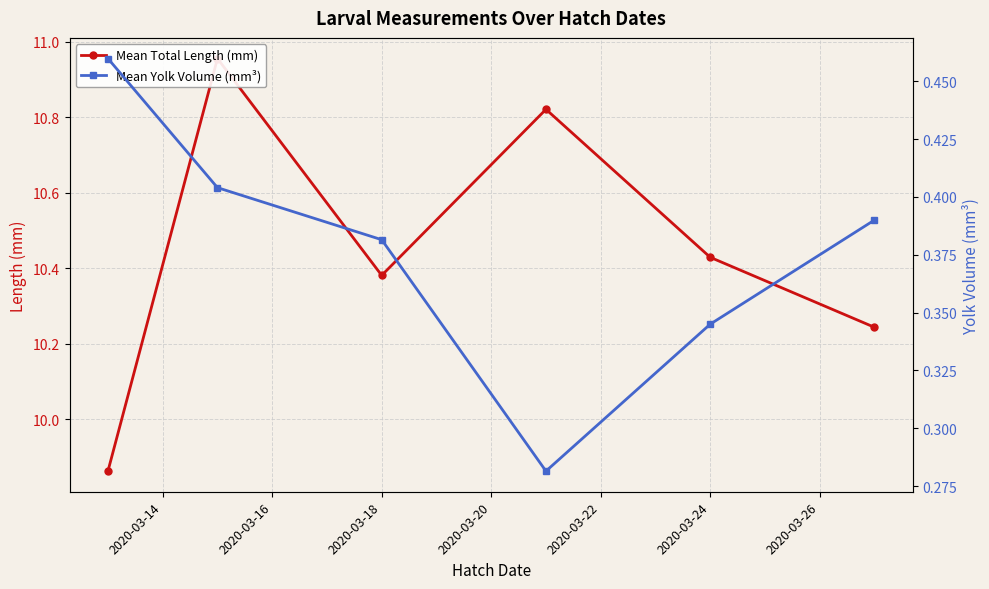

What is the greatest value displayed?

11.0